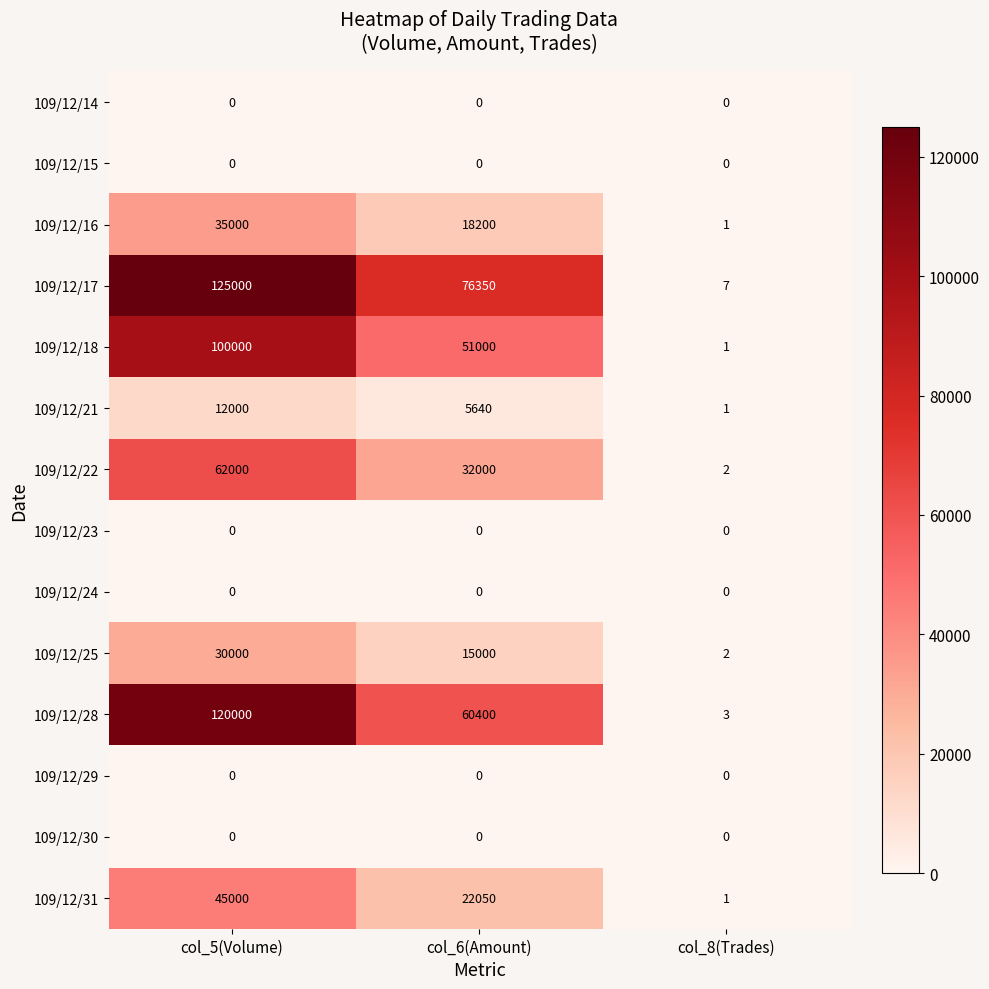

At how many categories does at least one series exceed 112211?

1